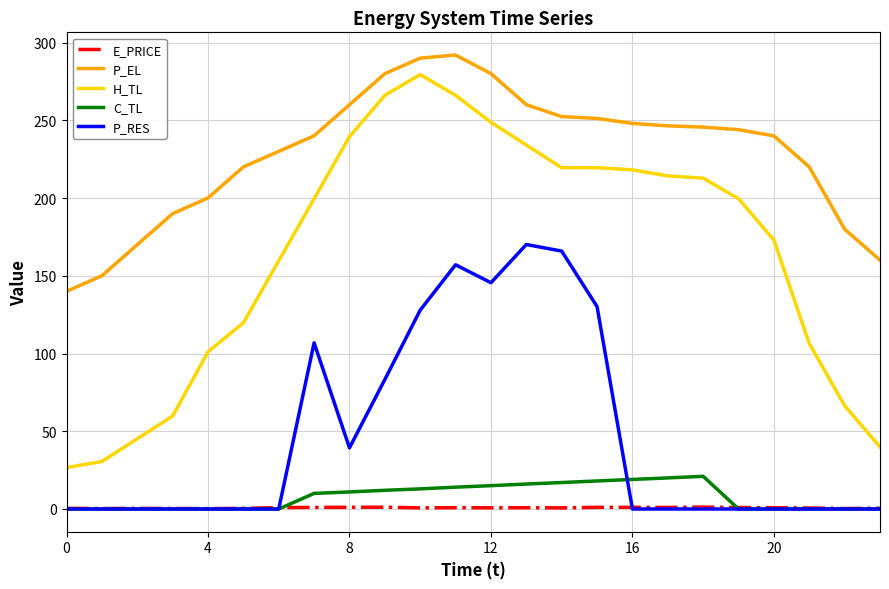

Which series has the largest total across all categories?

P_EL